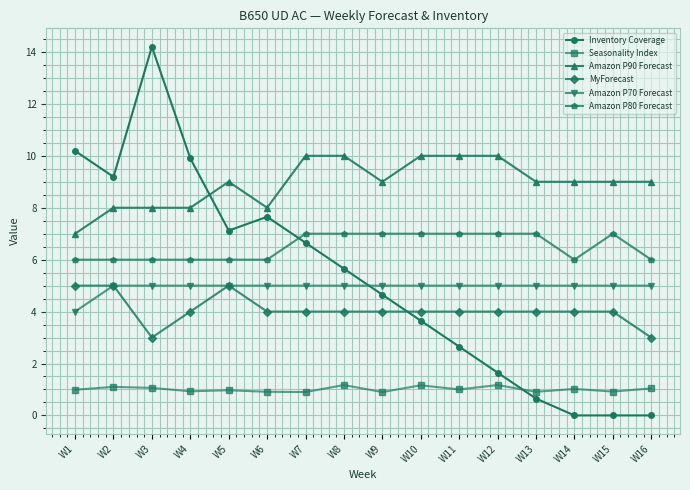

What is the highest value of the Inventory Coverage series?

14.2